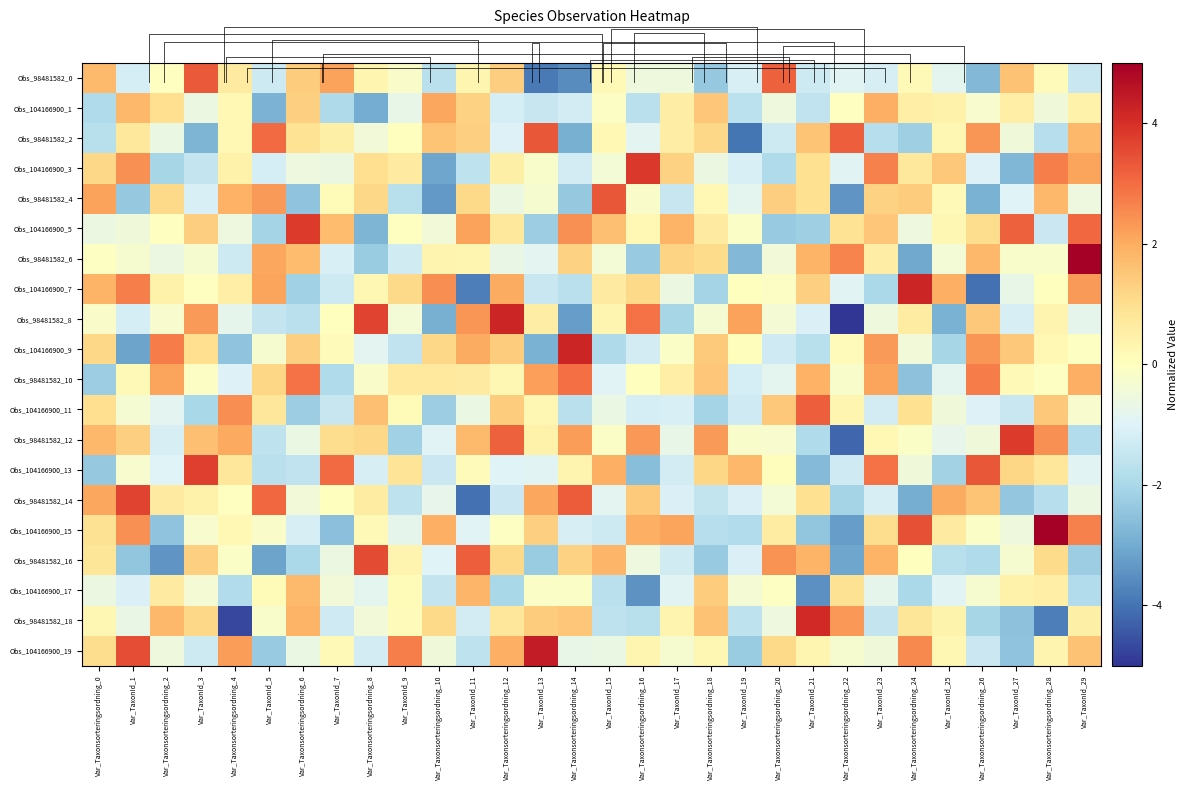

What is the lowest value of the Obs_104166900_11 series?

-2.2